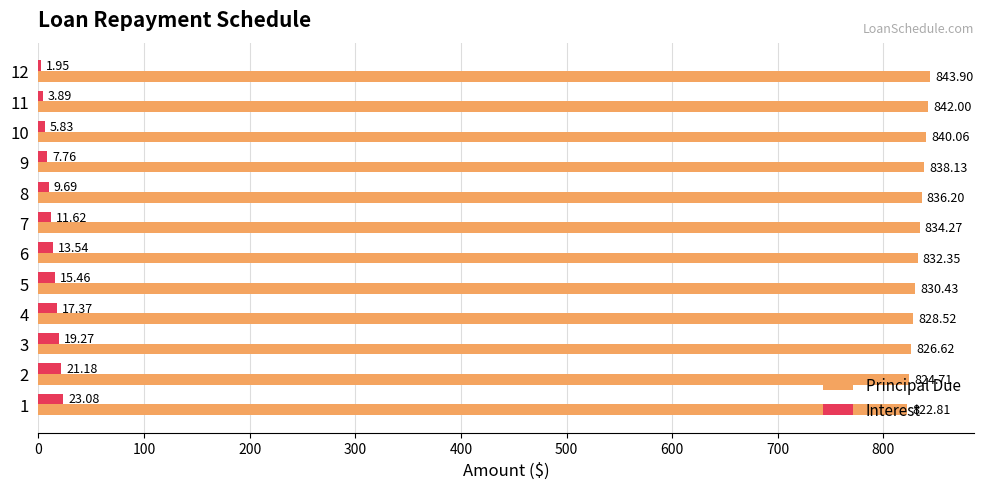

What is the sum of all Principal Due values?

10000.0